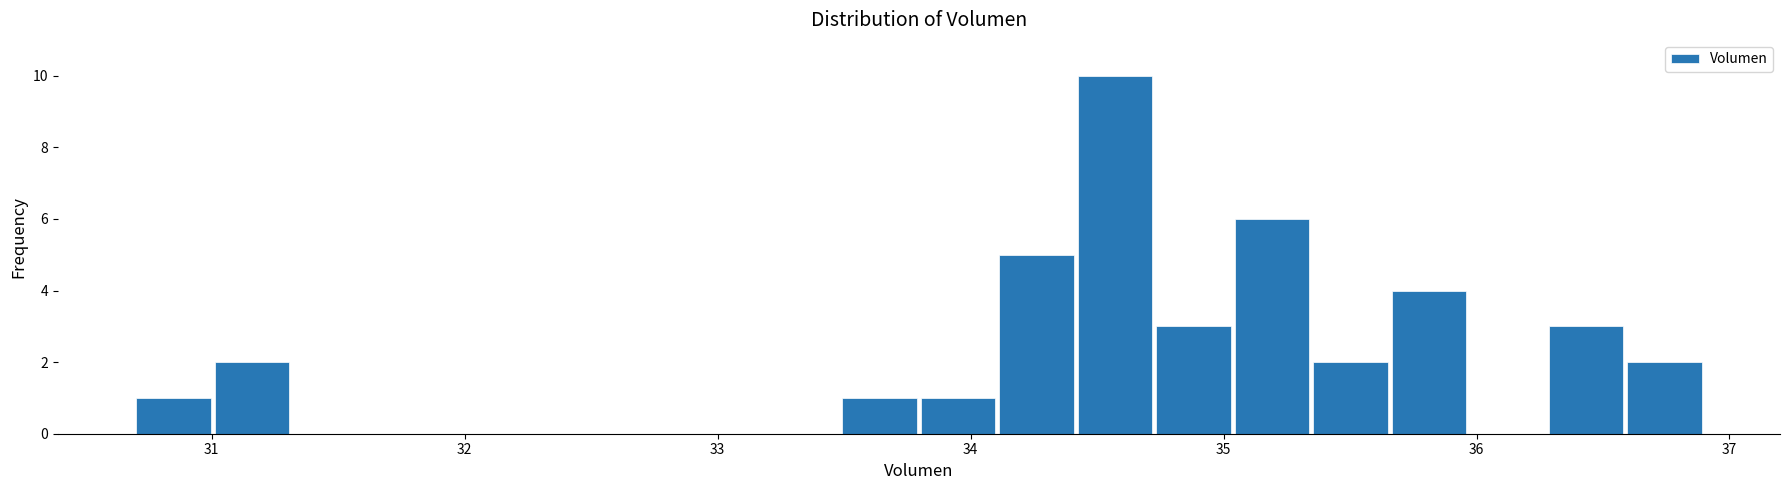

Read against the x-axis, roughly where is the centre of the tallest bar?

34.6